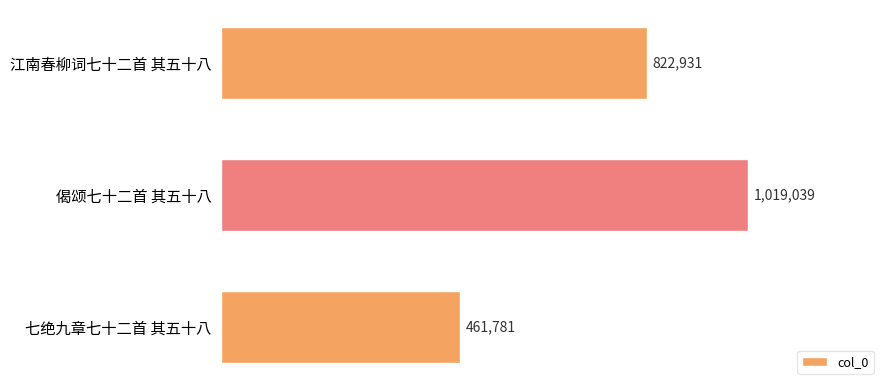

Which label corresponds to the smallest value in the chart?

七绝九章七十二首 其五十八